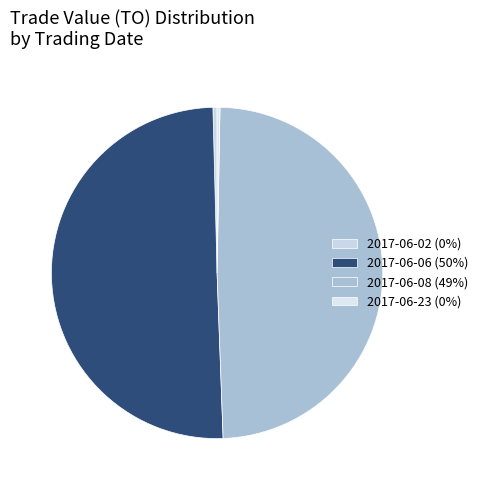

Count the number of slices in the pie.

4